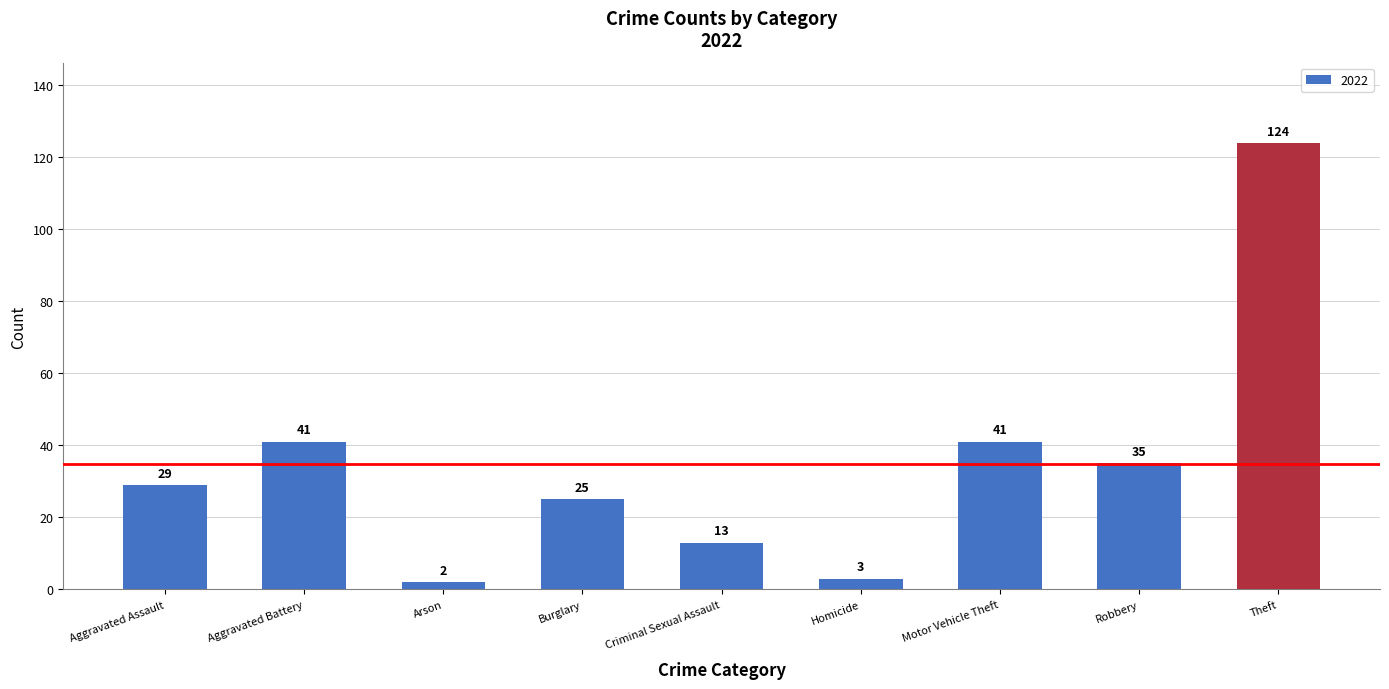

What is the label of the 5th bar from the right?

Criminal Sexual Assault